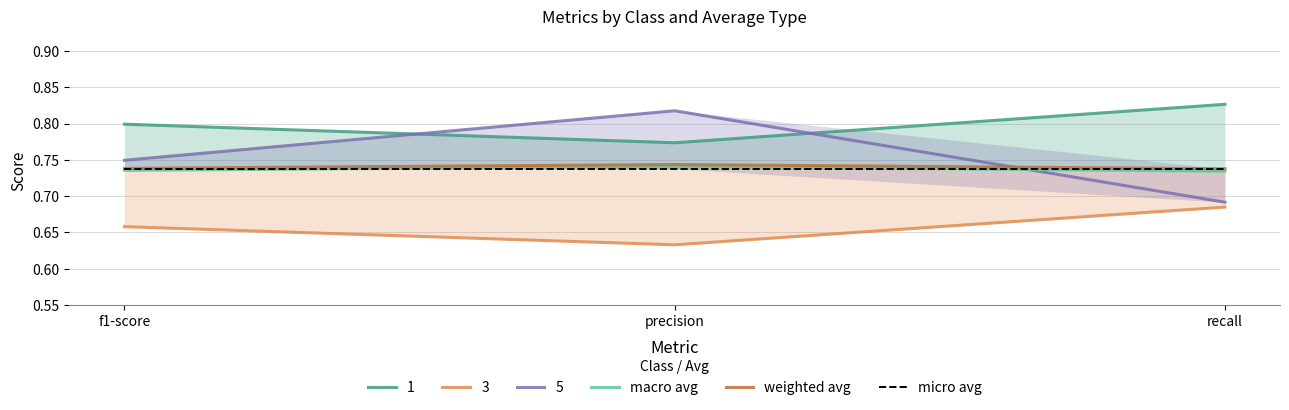

What is the sum of the micro avg values at recall and f1-score?

1.5